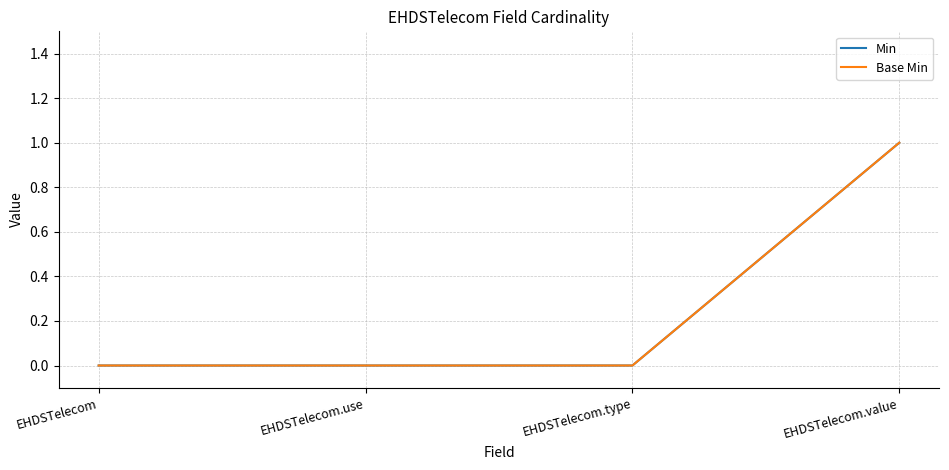

Does the chart have visible grid lines?

Yes